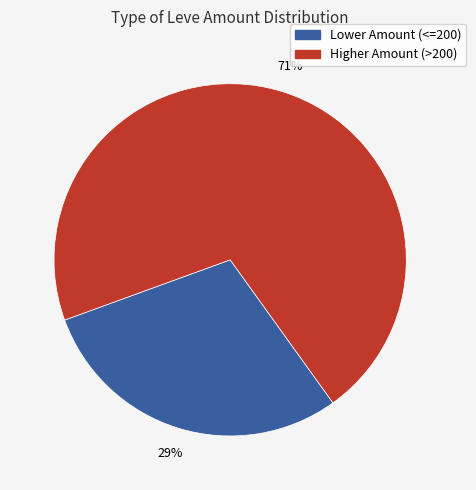

Is there any slice that represents more than half of the pie?

Yes